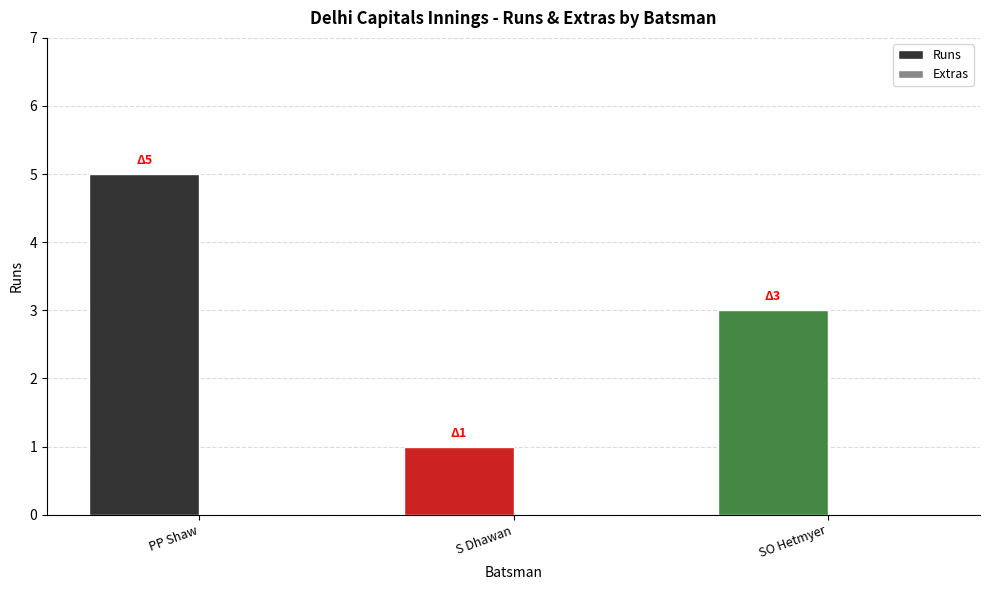

Does the chart contain any negative values?

No